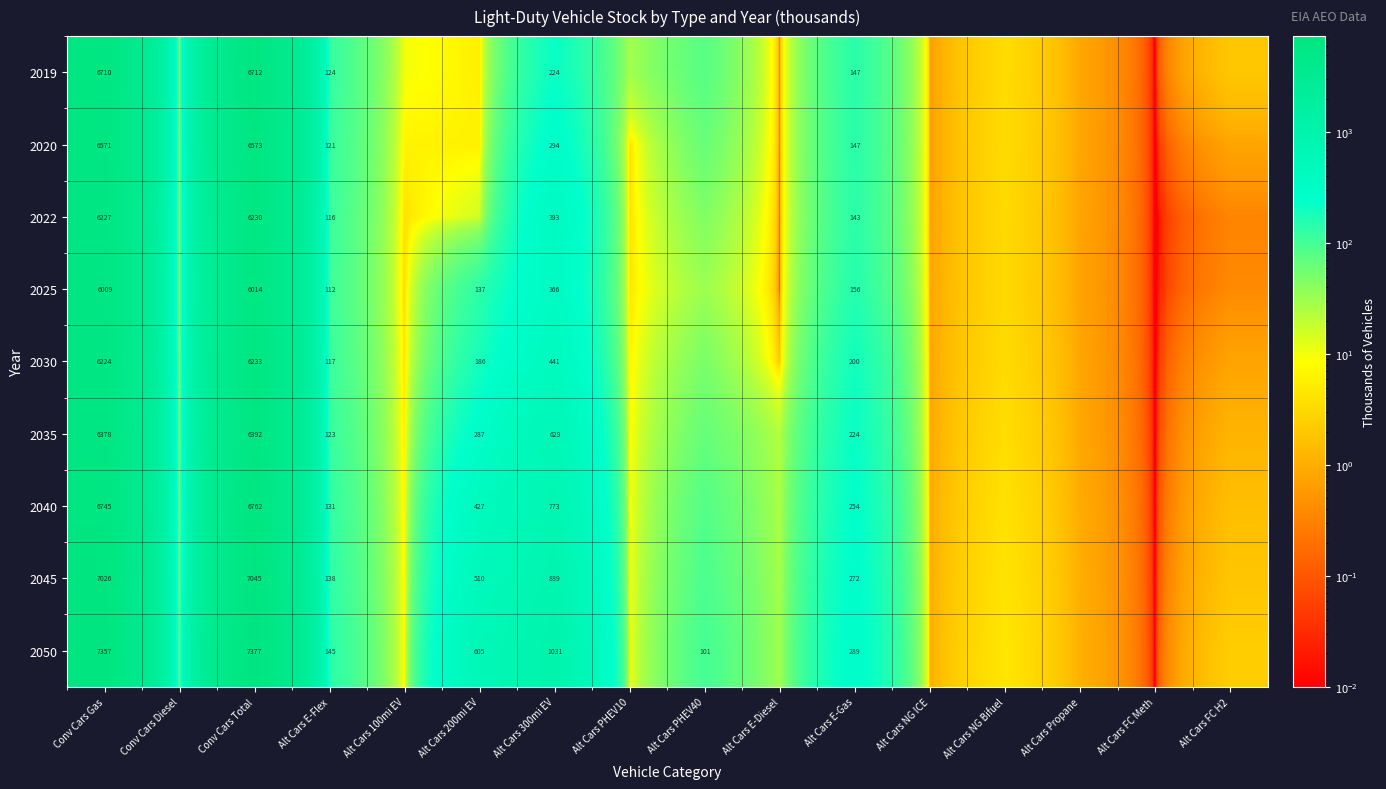

Is the value of 2020 at Alt Cars E-Gas greater than the value of 2035 at Alt Cars E-Flex?

Yes